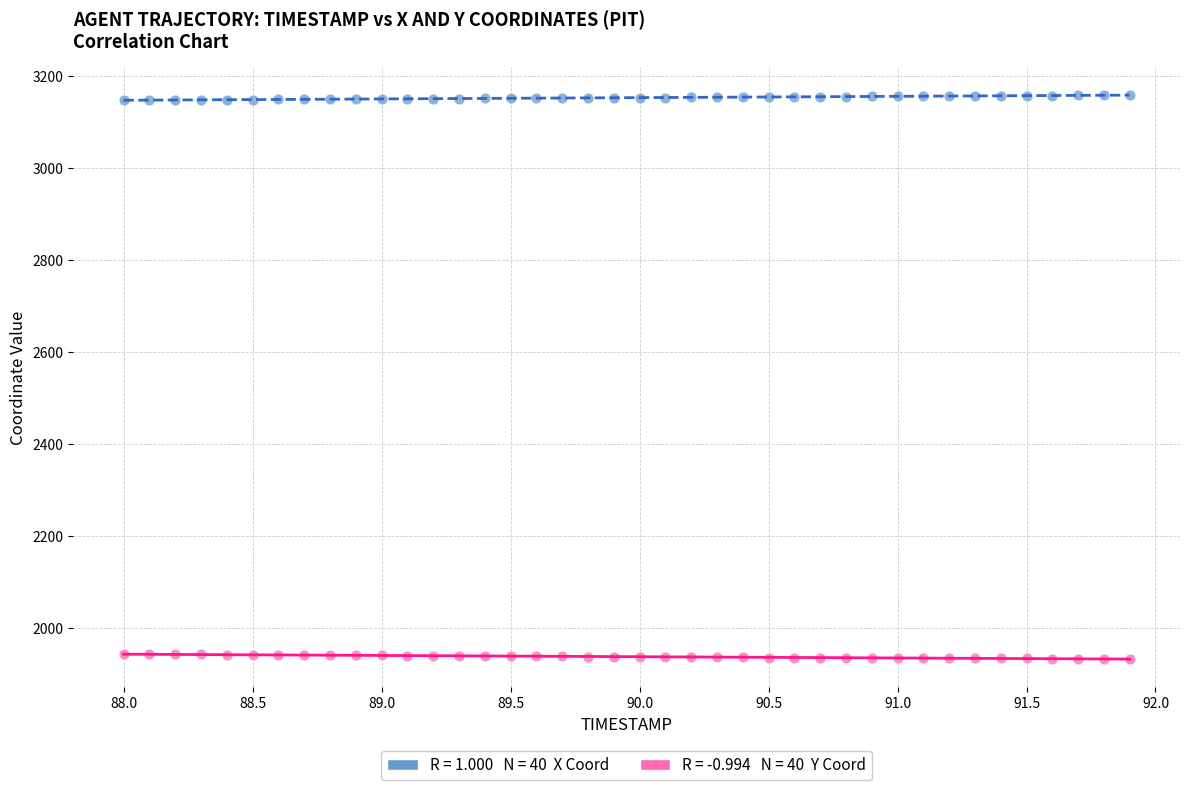

Across all data points, what is the range of X values (max minus min)?

3.9